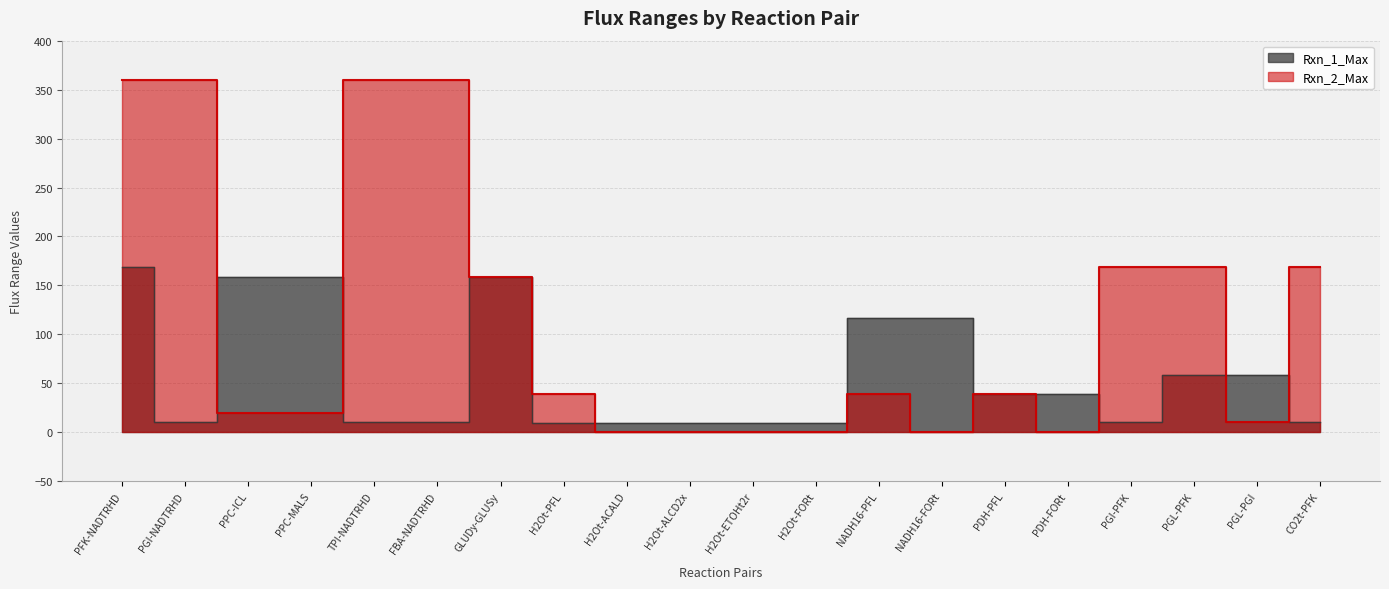

What is the label of the 13th point from the right?

H2Ot-PFL